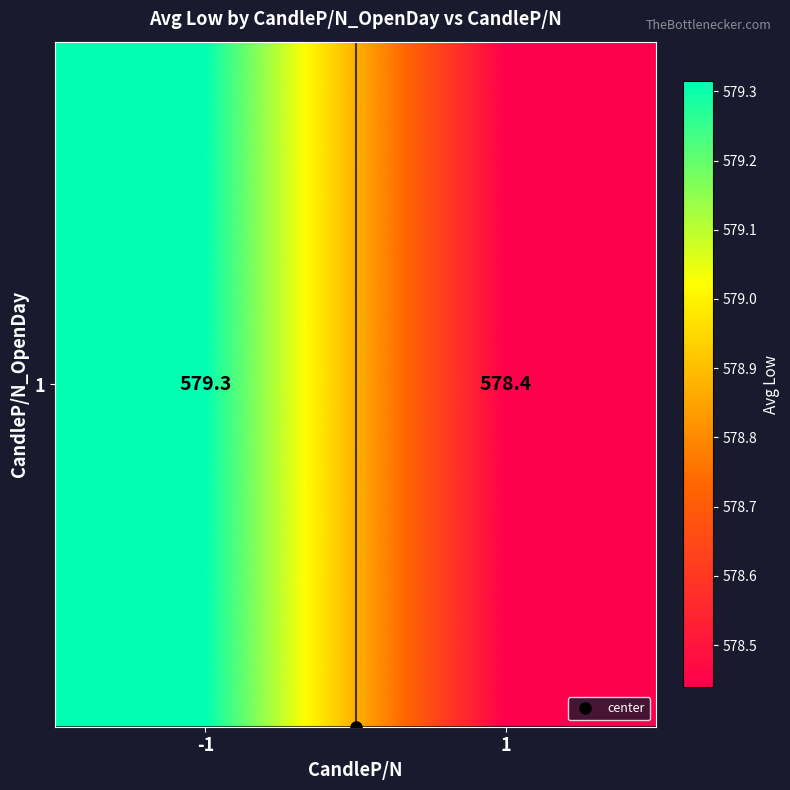

How many distinct data groups are displayed?

1